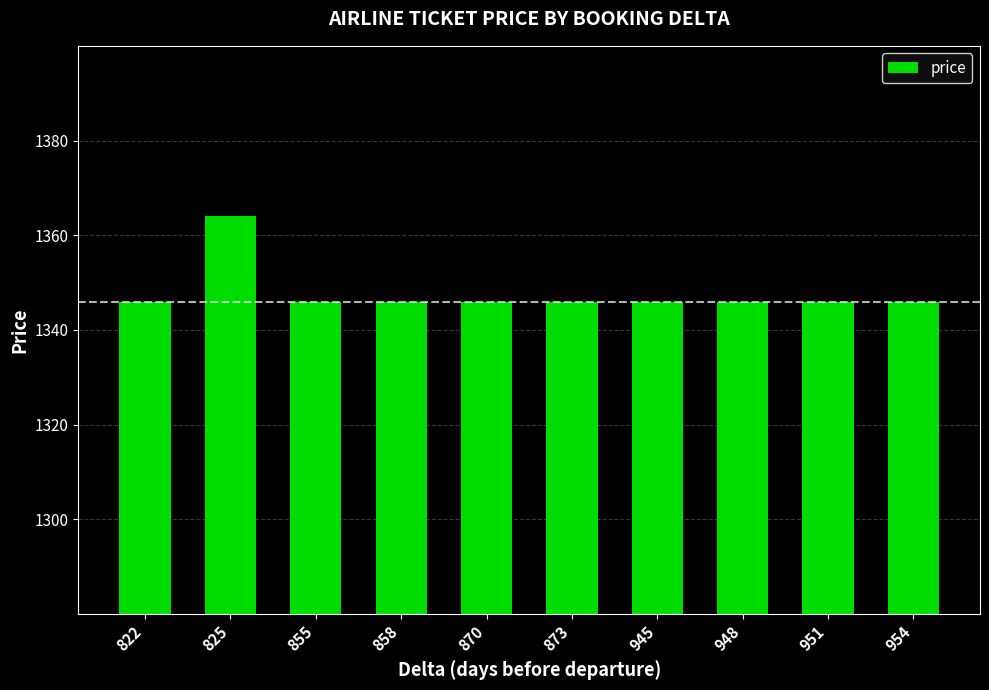

Reading left to right, transcribe all the data shown in this chart.

1346	1364	1346	1346	1346	1346	1346	1346	1346	1346